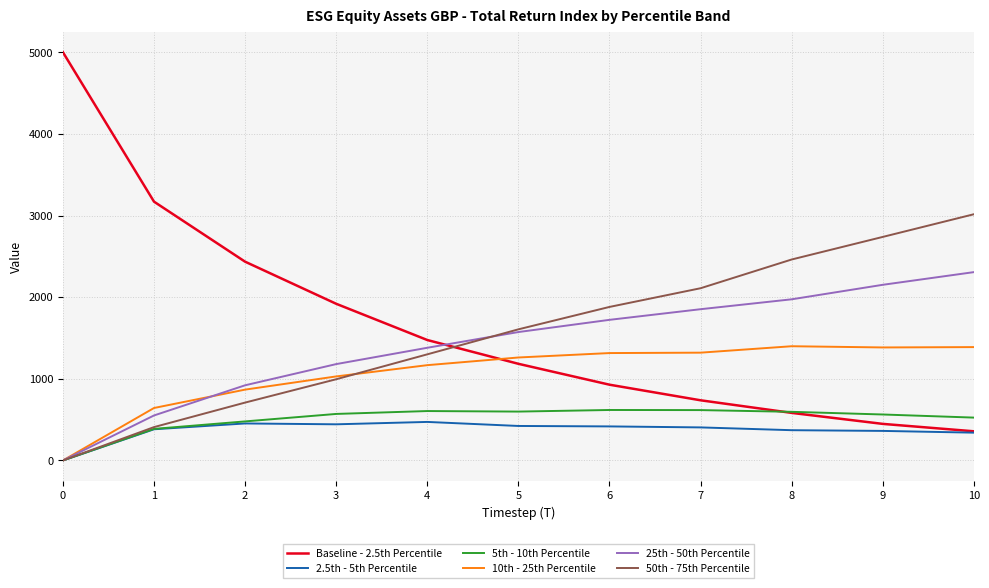

Where does the 10th - 25th Percentile series first go above 1261?

5